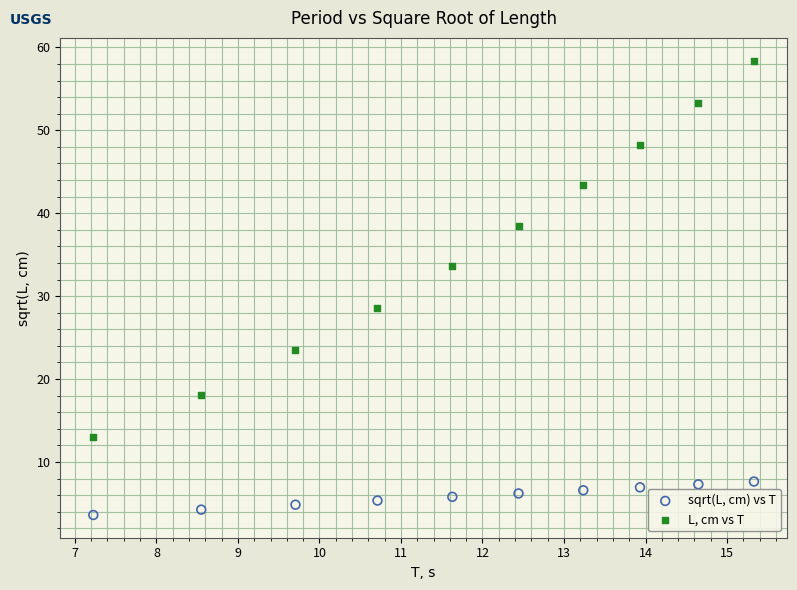

Which series has the widest spread of Y values?

L, cm vs T